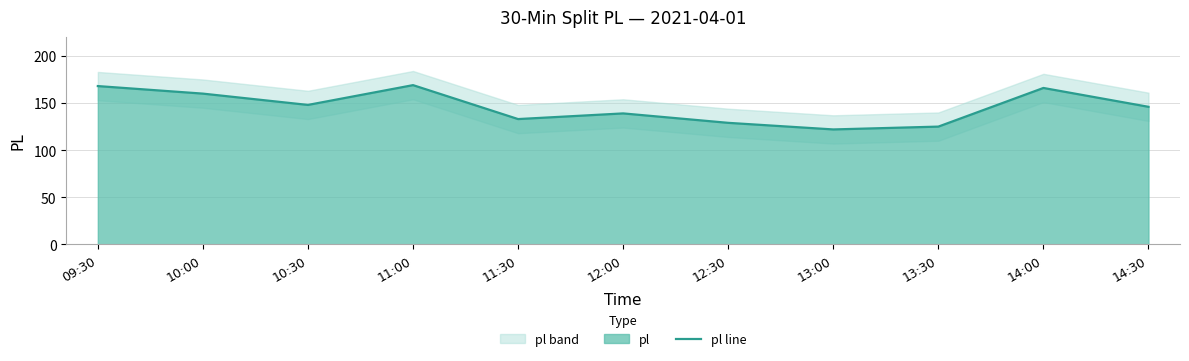

At which category does the data reach its first local valley?

10:30